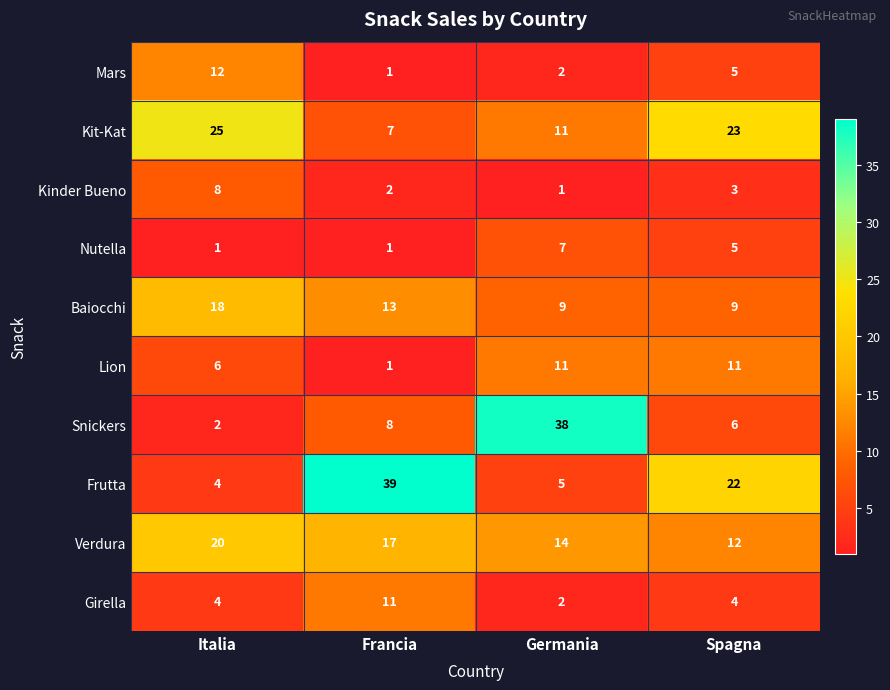

The Kinder Bueno series shows 3 at Spagna. True or false?

True